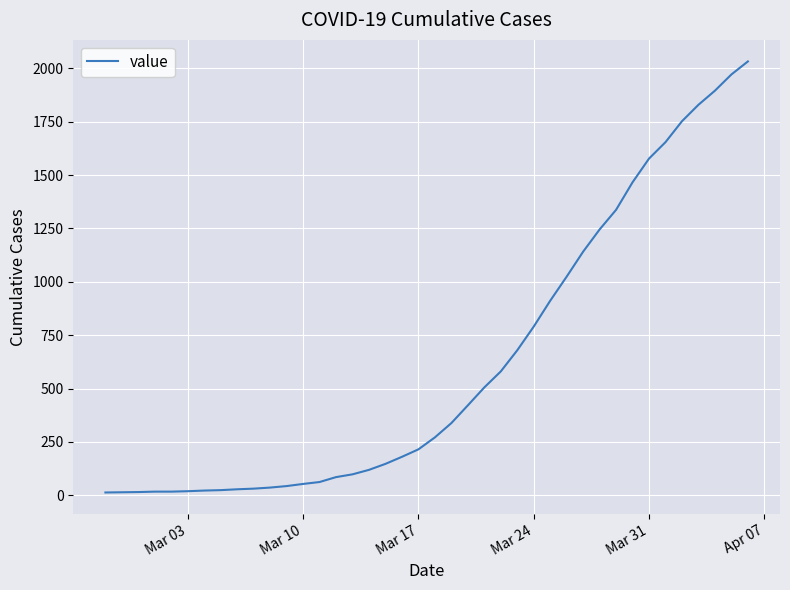

What is the difference between the maximum and minimum values?

2019